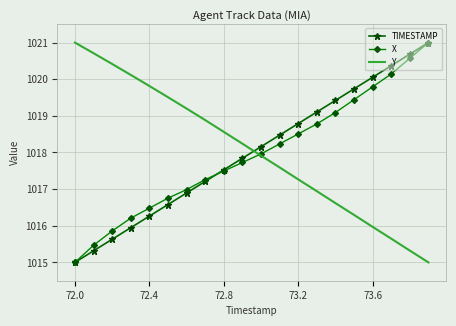

What is the maximum value for TIMESTAMP?

1021.0